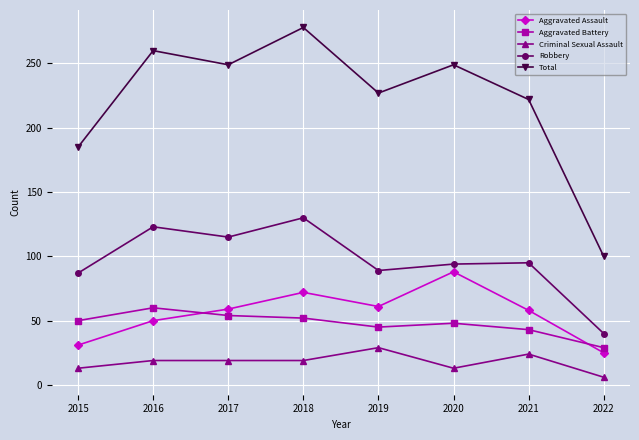

What is the difference between the Total values at 2021 and 2017?

27